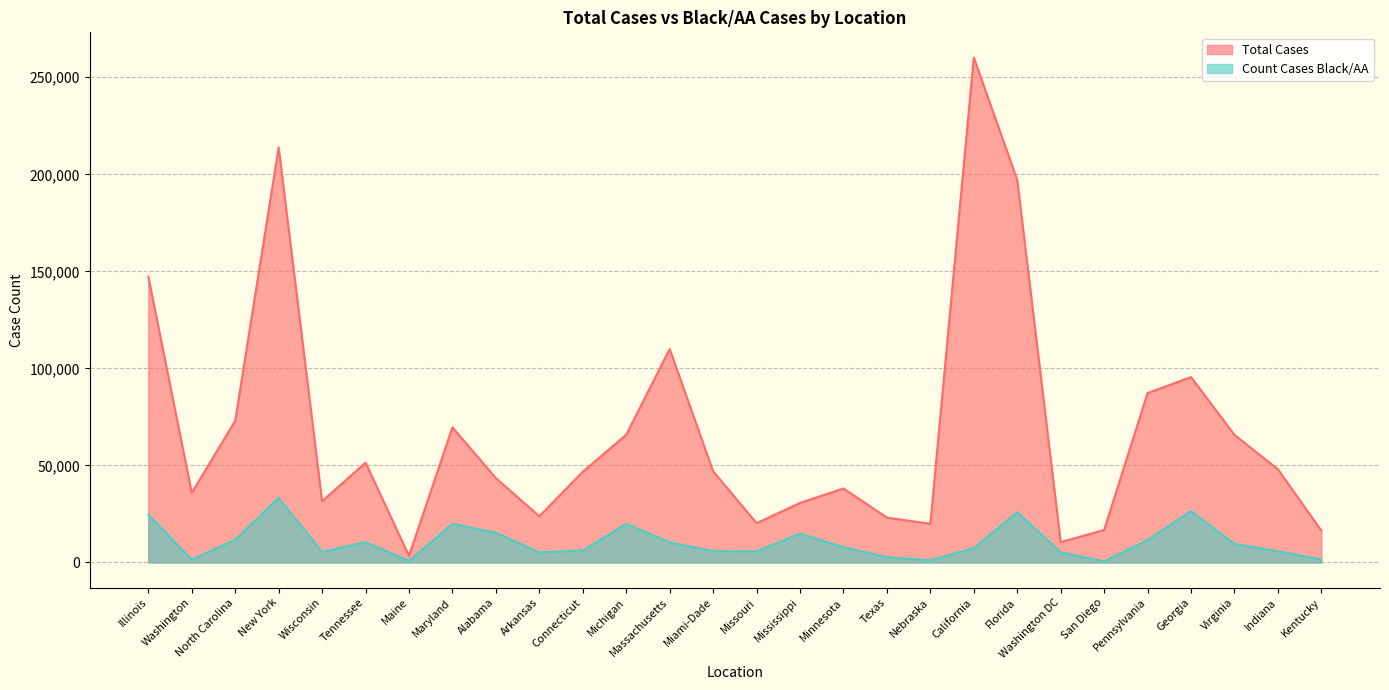

What is the spread (max minus min) of values at Georgia?

69041